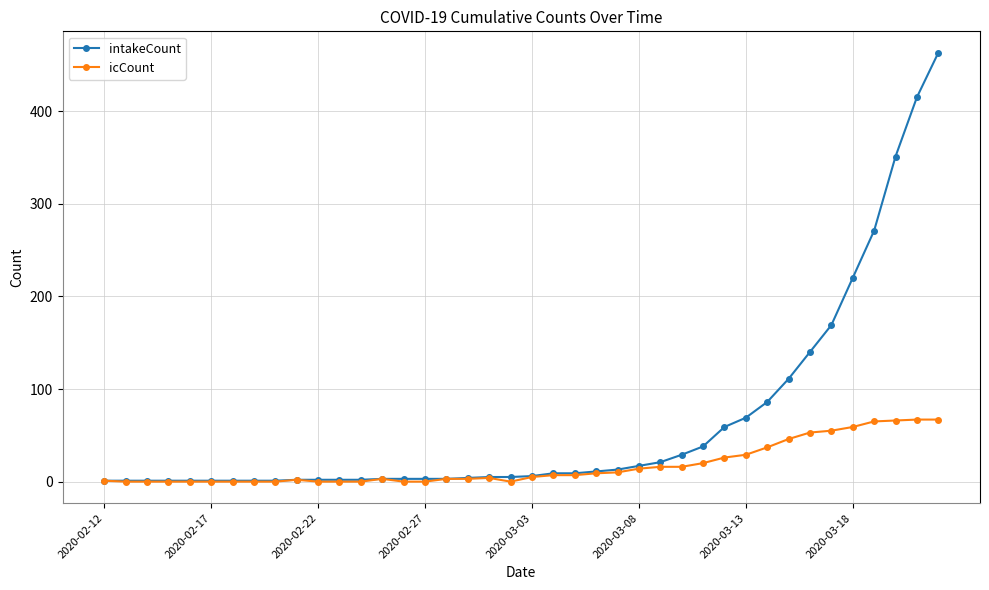

At how many categories does at least one series exceed 131?

7